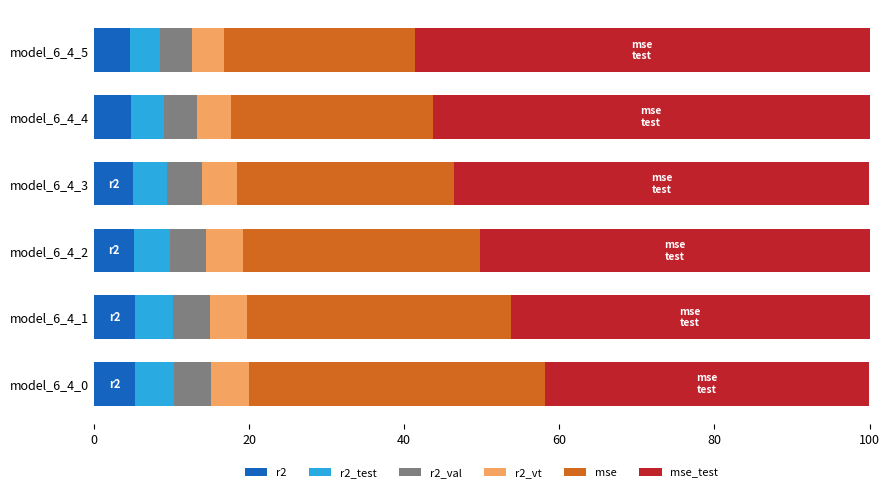

What is the total value across all series at model_6_4_1?

100.0